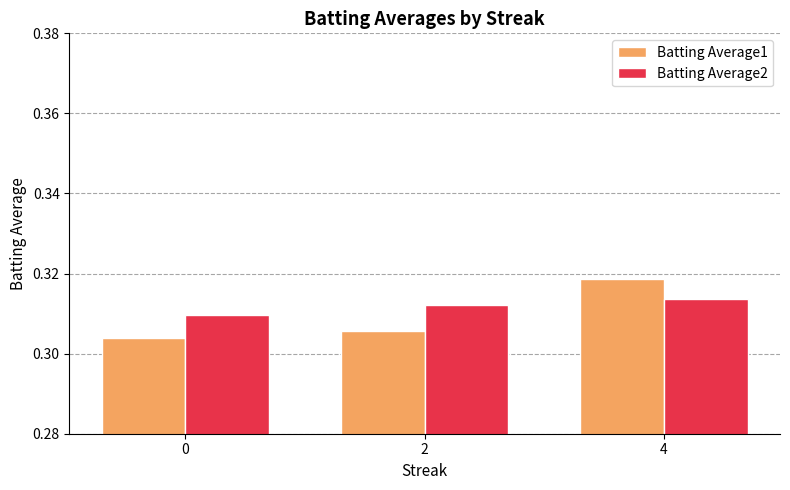

Which series has the largest range (max minus min)?

Batting Average1